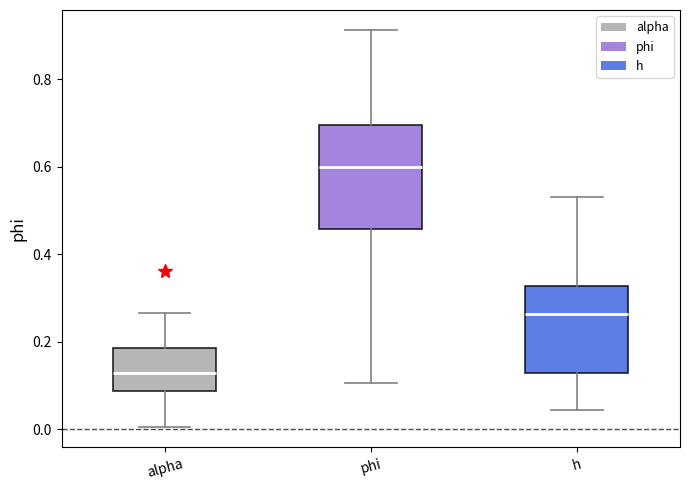

Which box is the tallest, from its lower edge to its upper edge?

phi